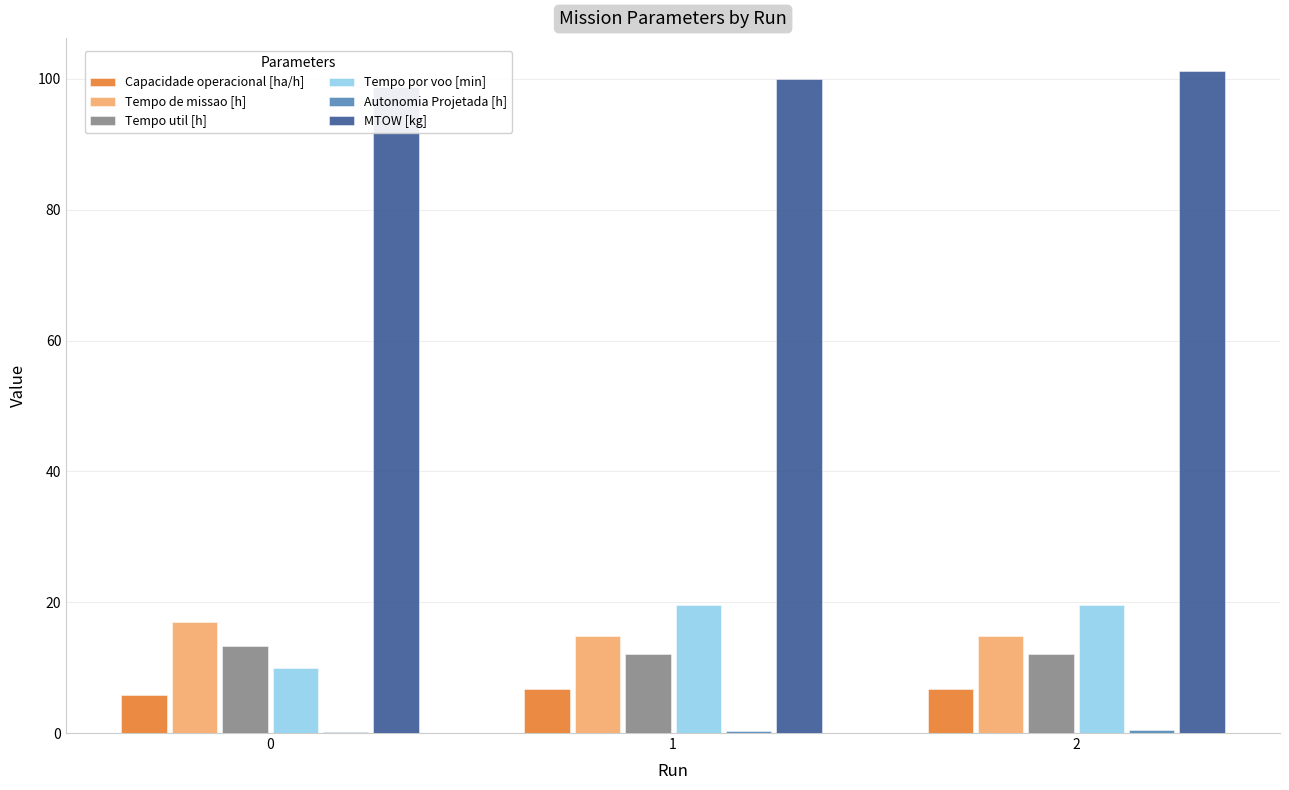

What is the lowest value of the Tempo por voo [min] series?

9.9